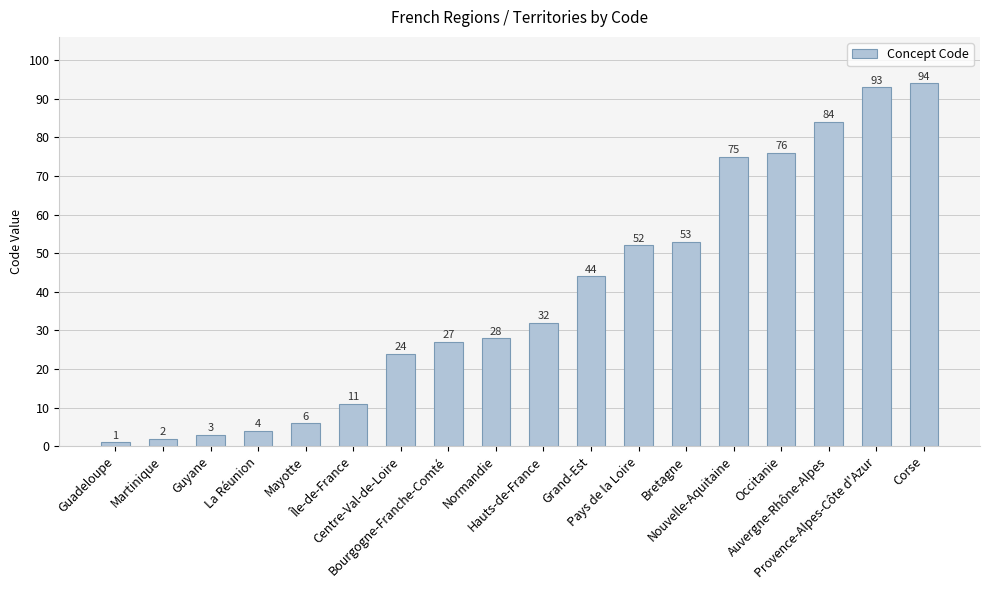

Reading left to right, what are all the values shown in this chart?

1	2	3	4	6	11	24	27	28	32	44	52	53	75	76	84	93	94